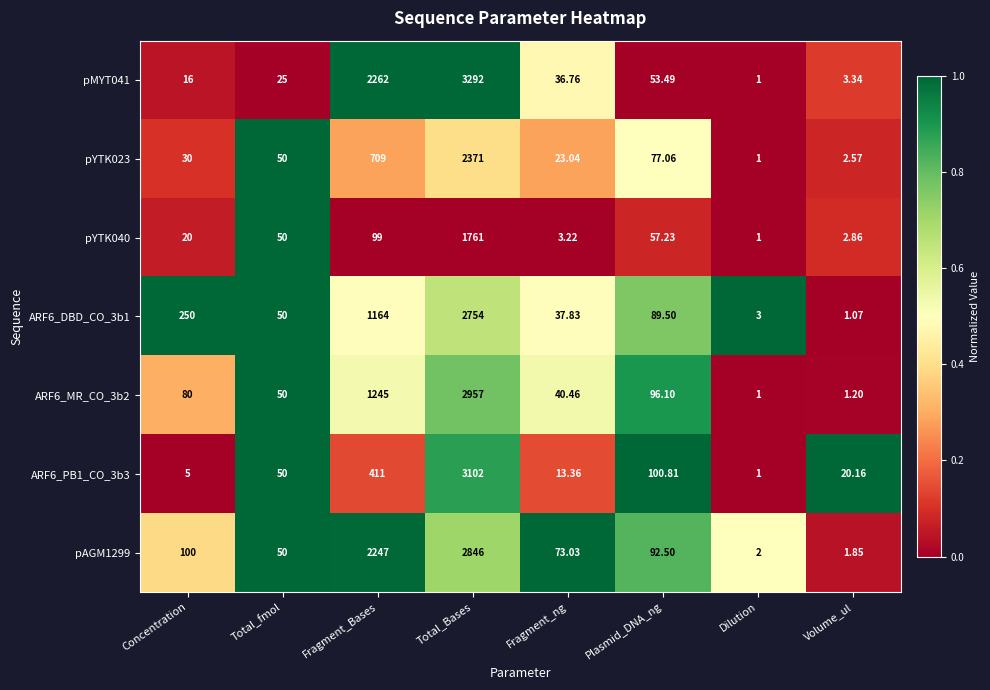

How many series are shown in this chart?

7